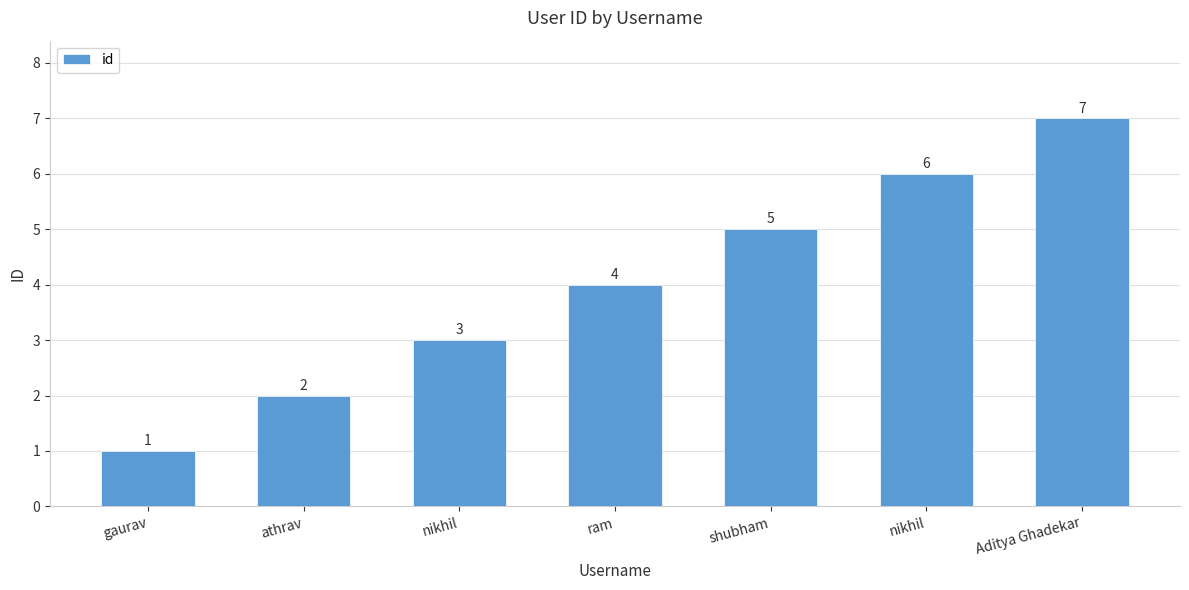

List the labels in order of value, largest first.

Aditya Ghadekar, nikhil, shubham, ram, nikhil, athrav, gaurav